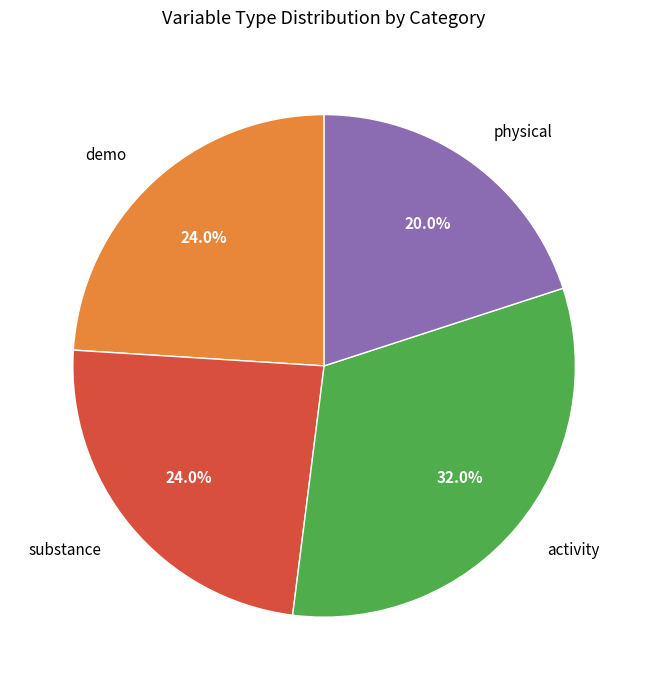

The physical slice represents 20% of the pie. True or false?

True